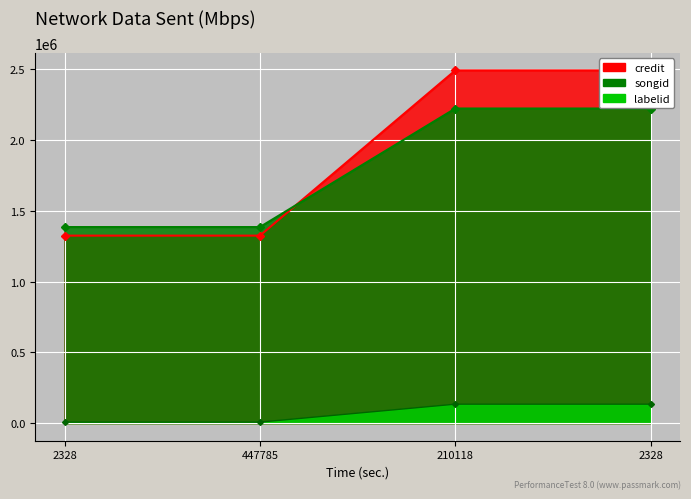

What is the greatest value displayed?

2492803